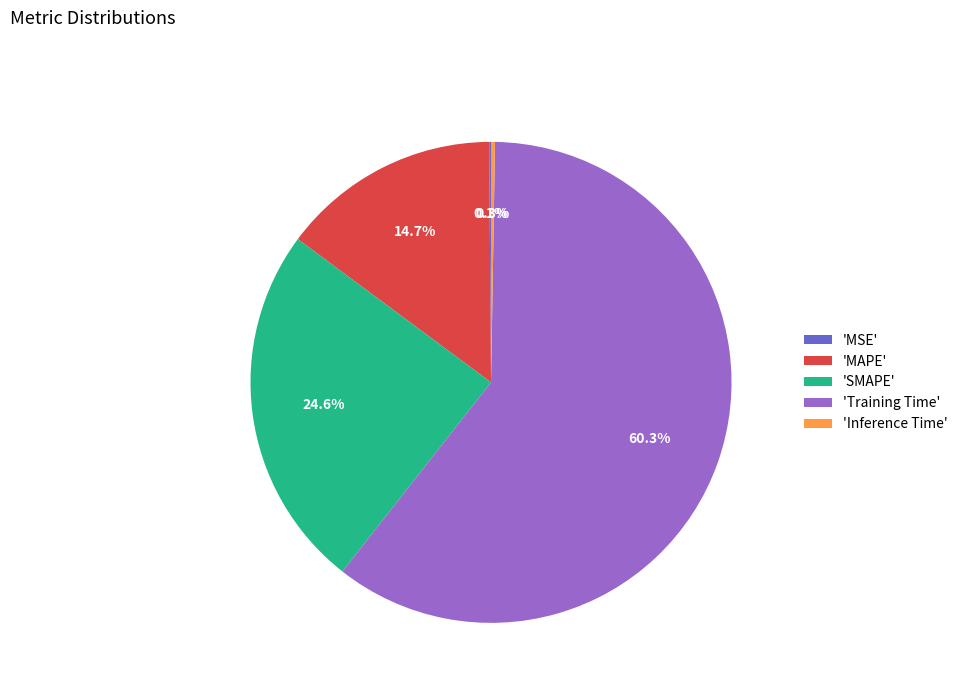

Which slice represents more than half of the pie?

'Training Time'